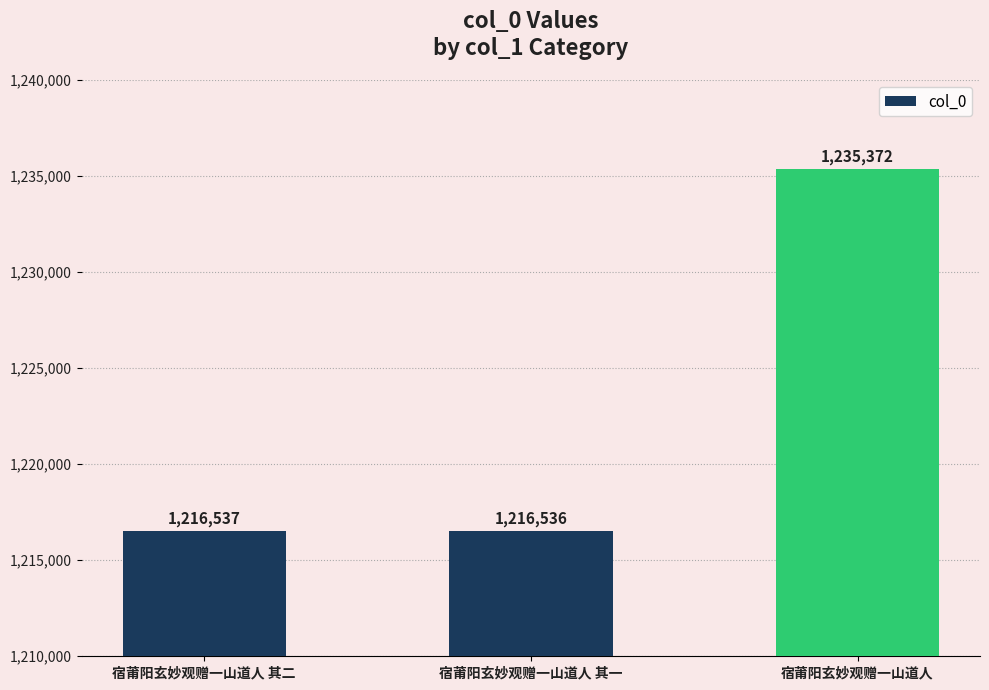

What is the difference between the second highest and minimum values?

1